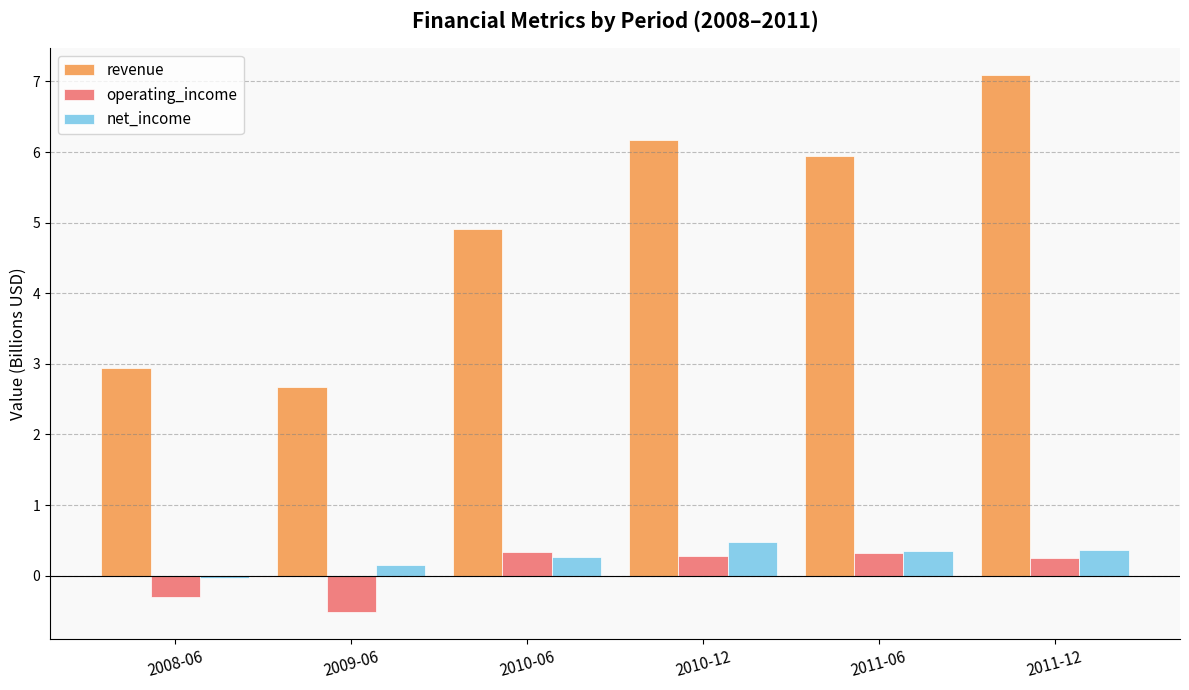

Which category has the lowest value in the net_income series?

2008-06